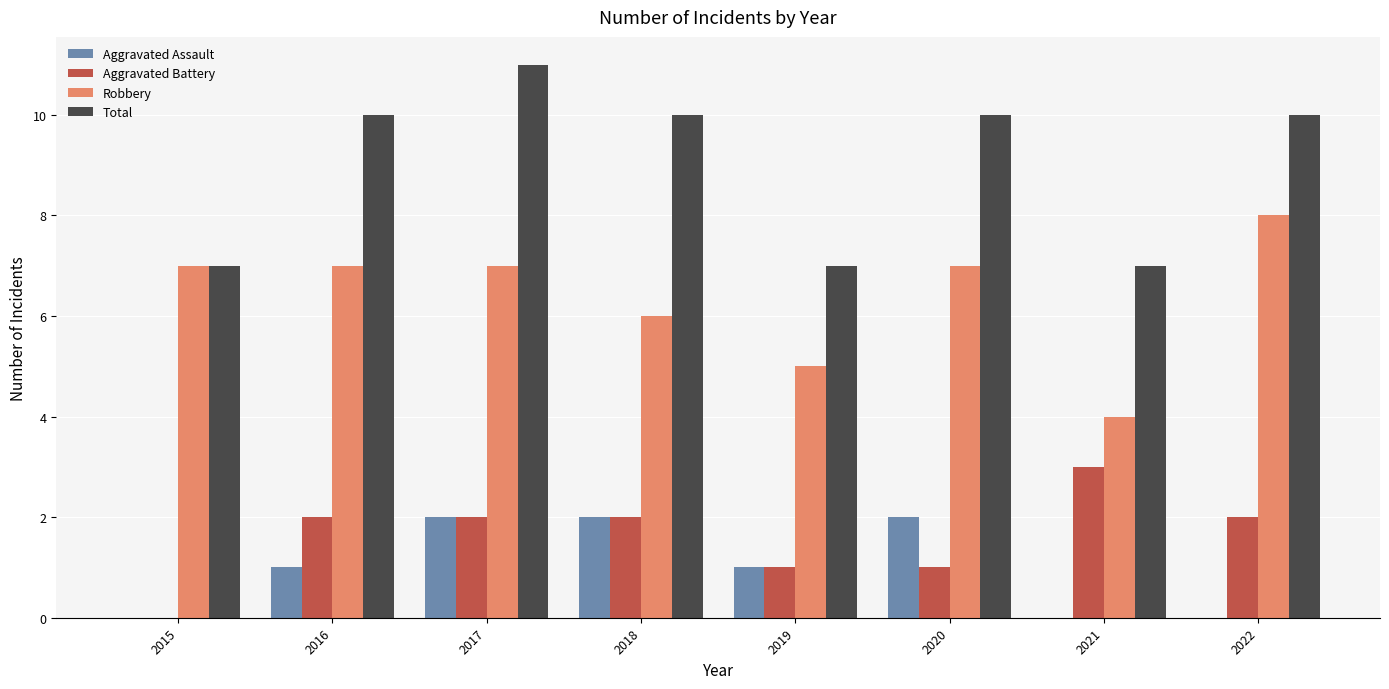

Are the bars grouped side by side (vs. stacked)?

Yes